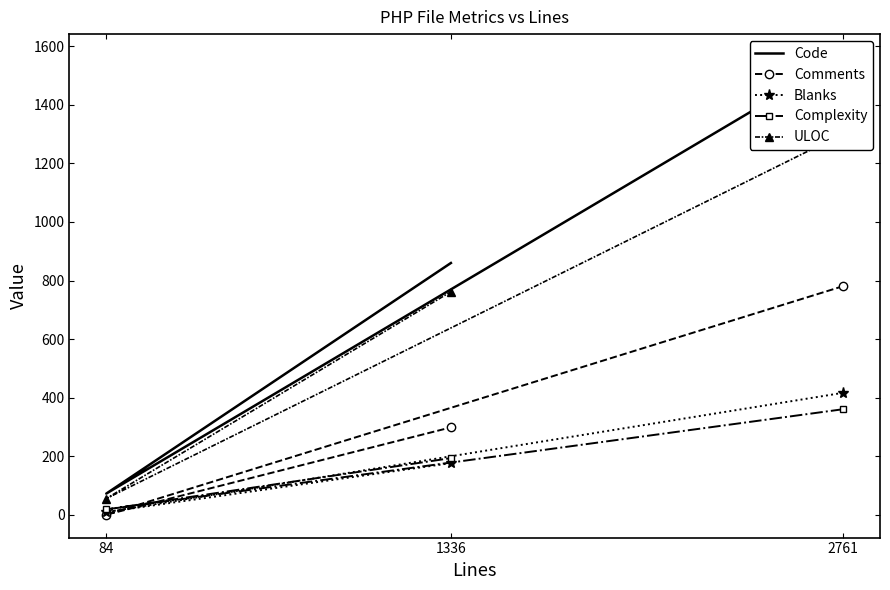

Reading left to right, list all the values displayed in this chart.

Code: 2761=1563	84=73	1336=860
Comments: 2761=781	84=1	1336=299
Blanks: 2761=417	84=10	1336=177
Complexity: 2761=361	84=19	1336=194
ULOC: 2761=1301	84=56	1336=762